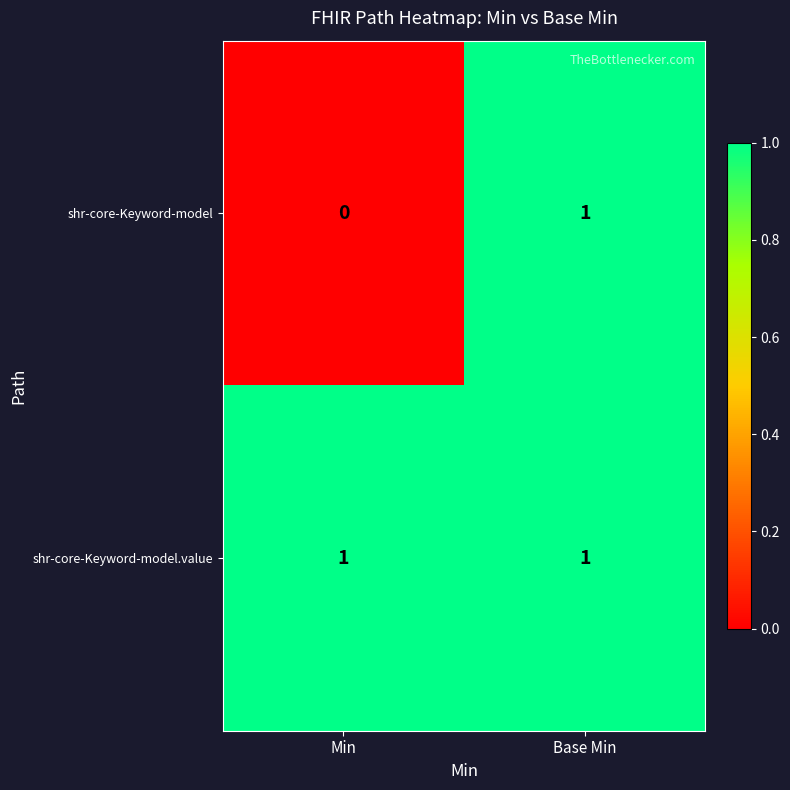

Reading right to left, what are all the values shown in this chart?

shr-core-Keyword-model: 1	0
shr-core-Keyword-model.value: 1	1